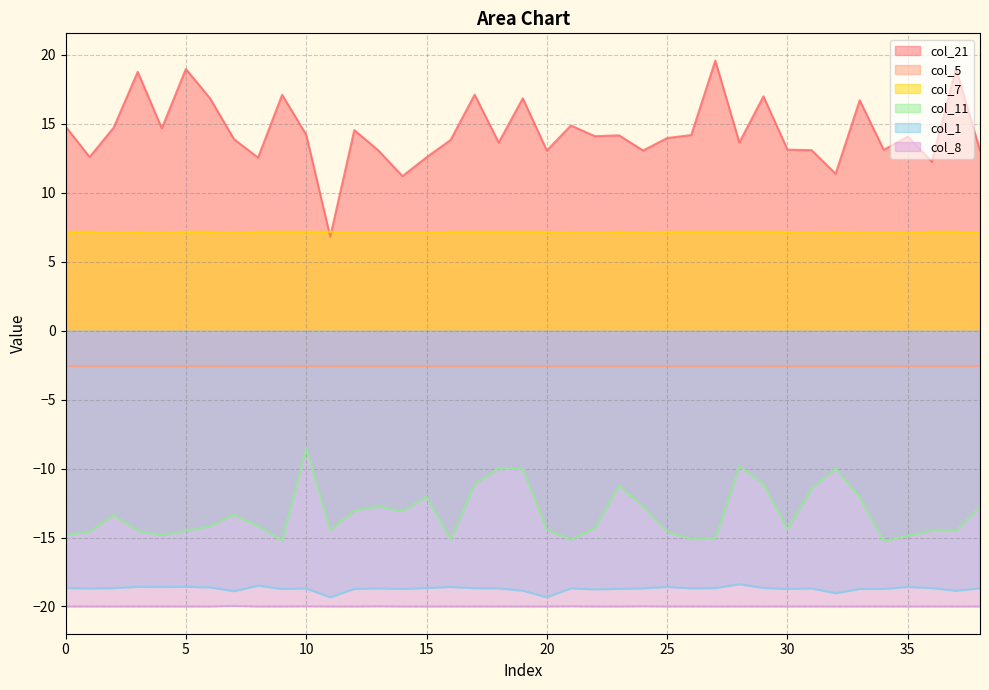

True or false: col_8 and col_7 intersect in this chart.

False